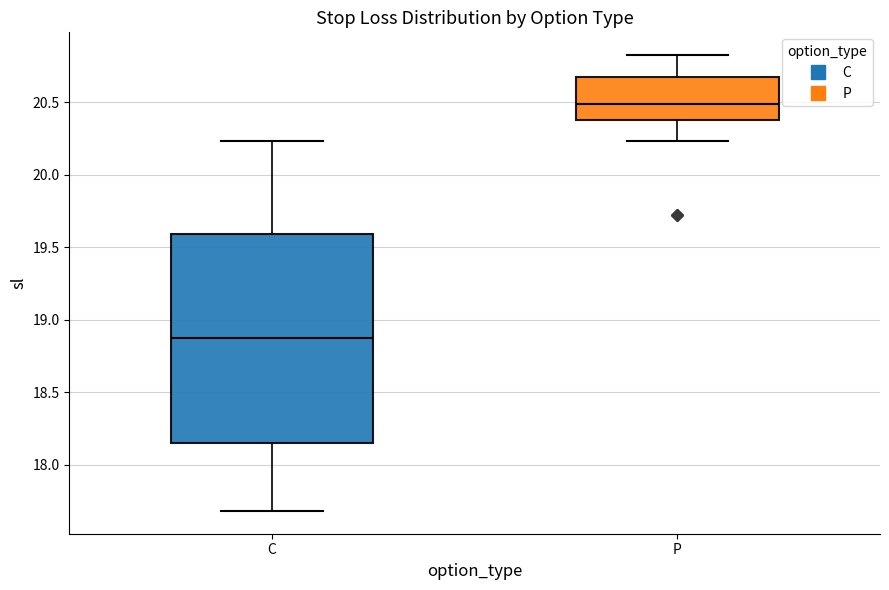

Which box is the tallest, from its lower edge to its upper edge?

C